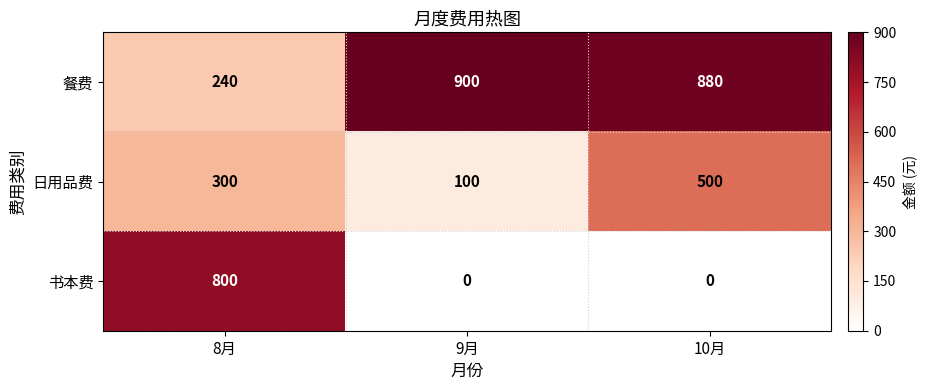

What is the difference between the 餐费 values at 8月 and 9月?

660